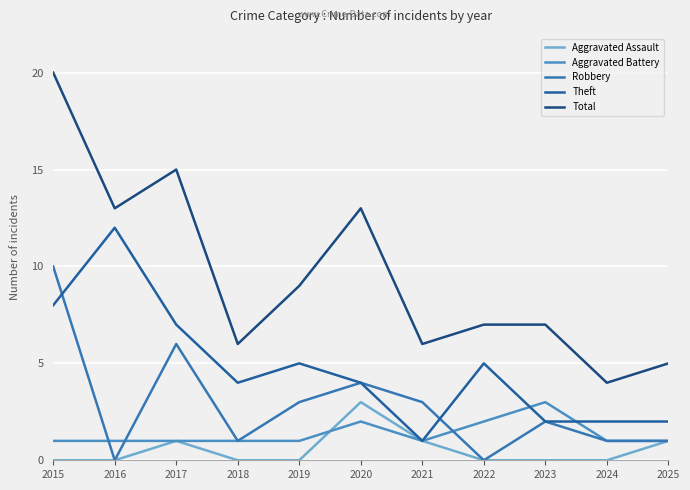

Is the value of Theft at 2017 greater than the value of Aggravated Battery at 2025?

Yes